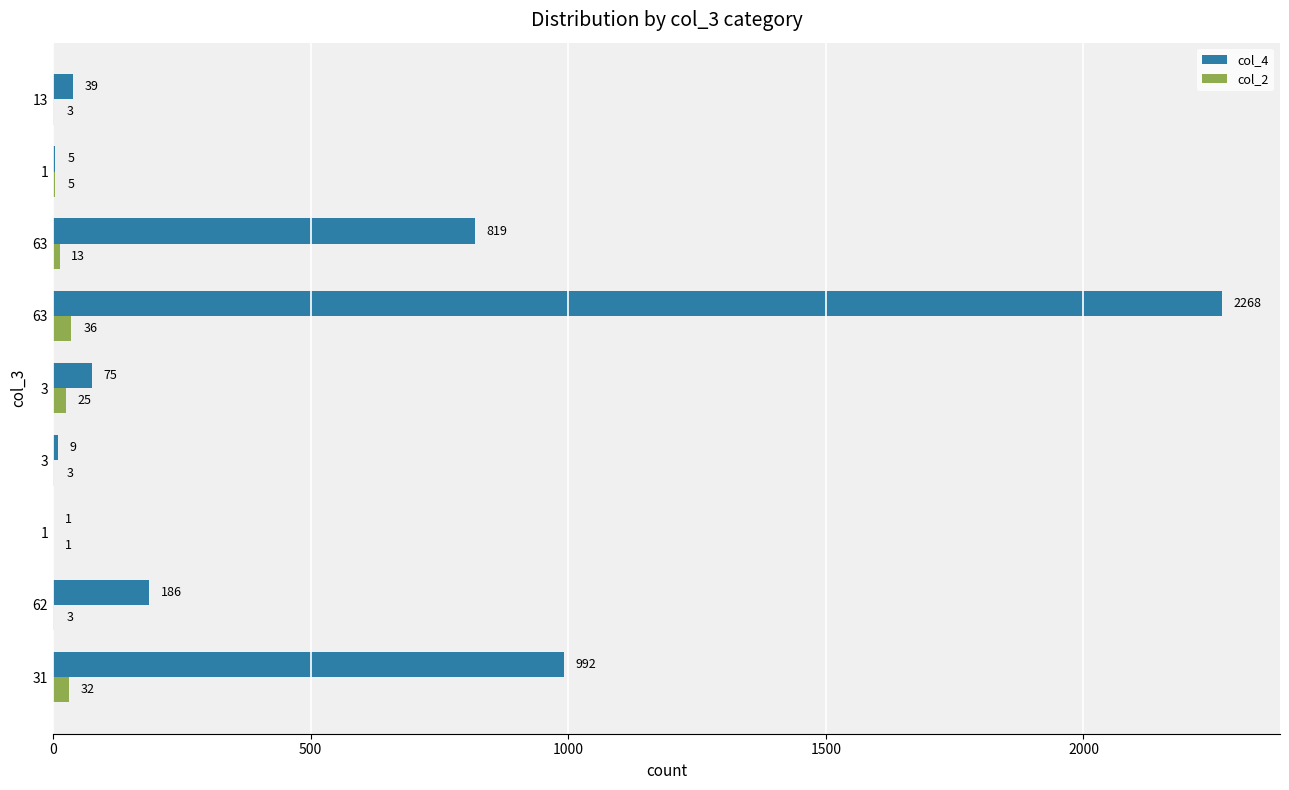

List the series in order of their peak value, lowest first.

col_2, col_4